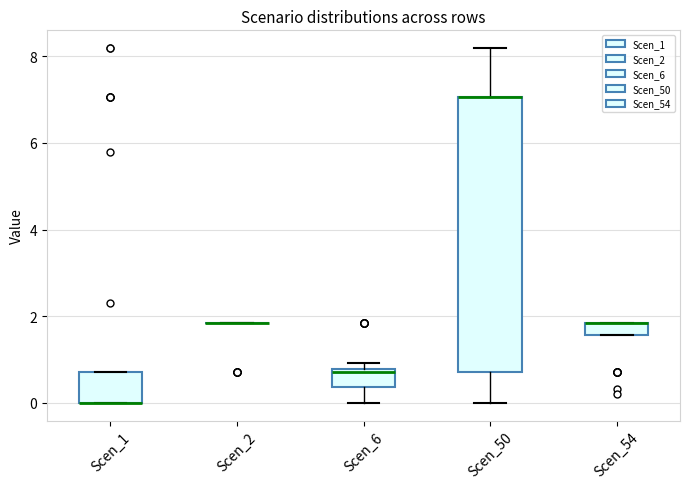

Which box is the tallest, from its lower edge to its upper edge?

Scen_50